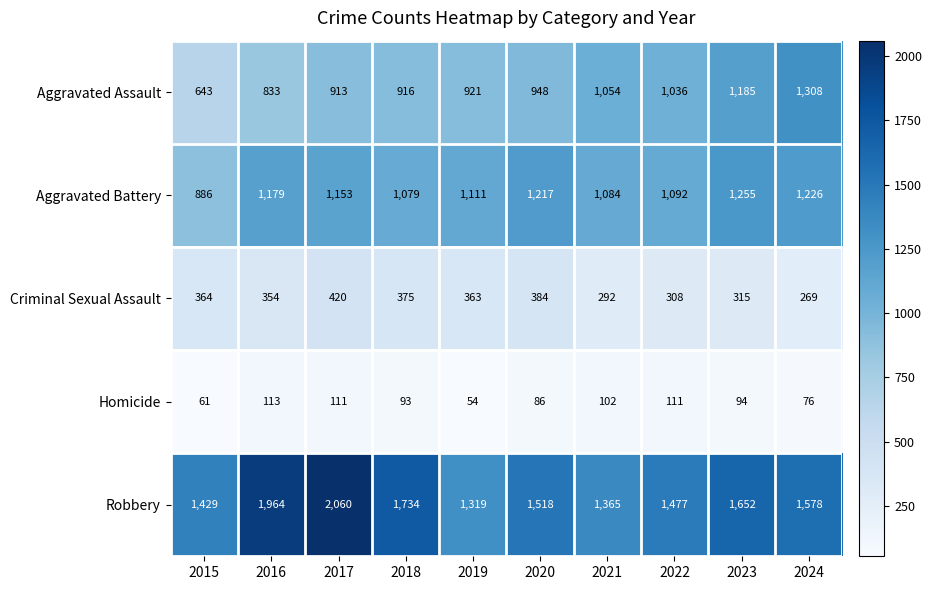

Between 2017 and 2021, which series saw the biggest shift?

Robbery